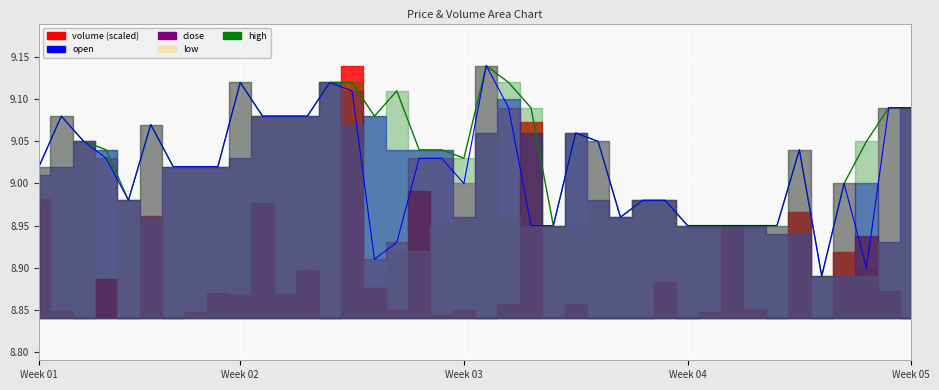

In close_line, how many points are higher than both neighbors (excluding endpoints)?

8